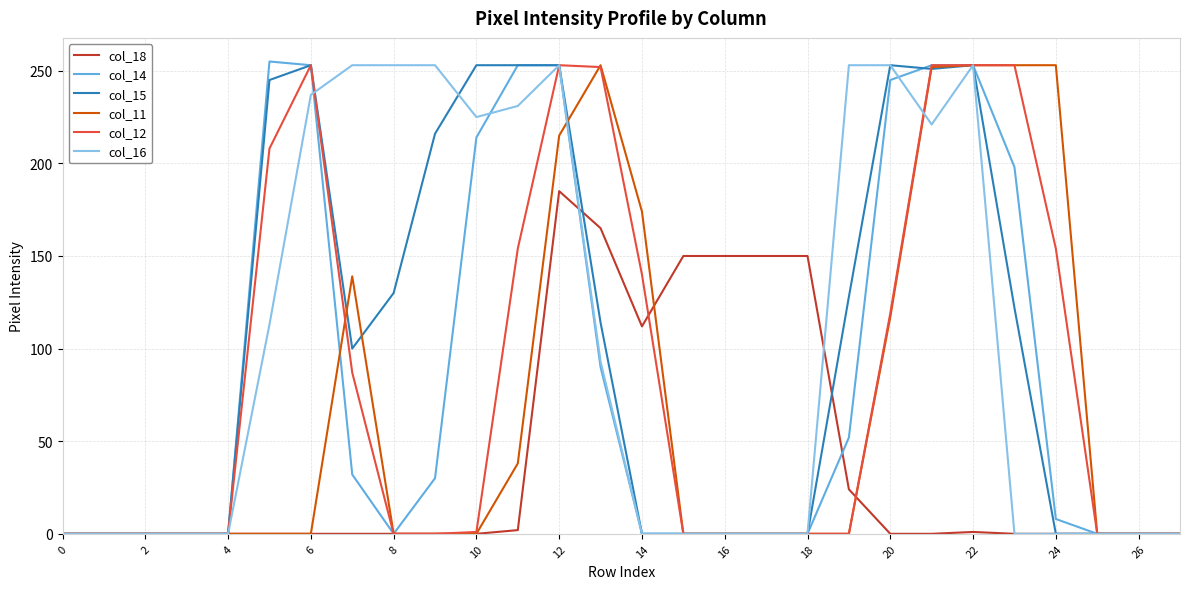

What is the average value of the col_14 series?

85